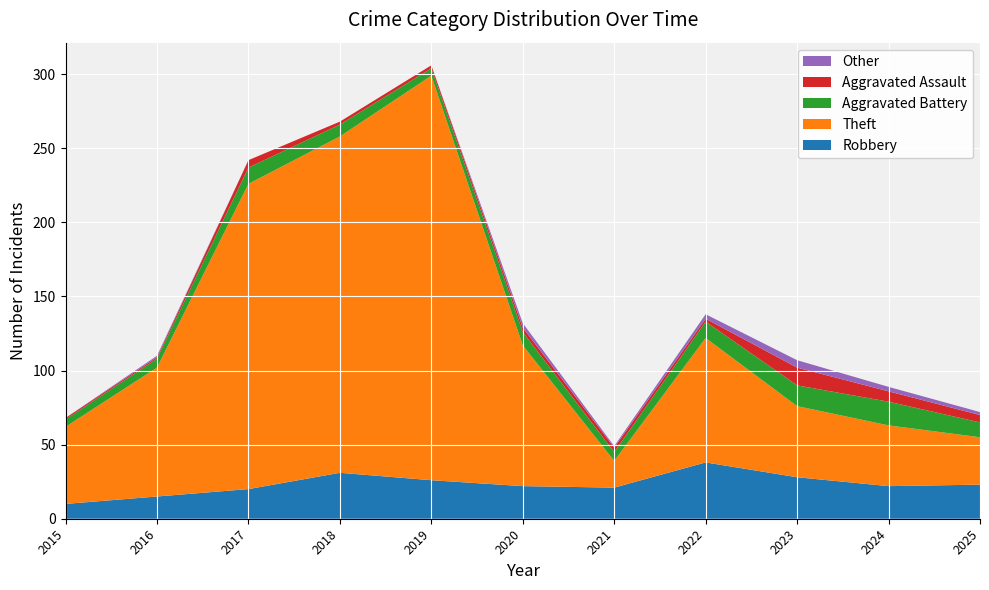

Reading left to right, transcribe all the data shown in this chart.

Robbery: 10	15	20	31	26	22	21	38	28	22	23
Theft: 52	87	206	227	273	95	18	84	48	41	32
Aggravated Battery: 5	6	11	8	5	9	6	11	14	16	10
Aggravated Assault: 1	1	5	2	2	3	3	2	12	7	5
Other: 0	1	0	0	0	3	1	3	5	3	2